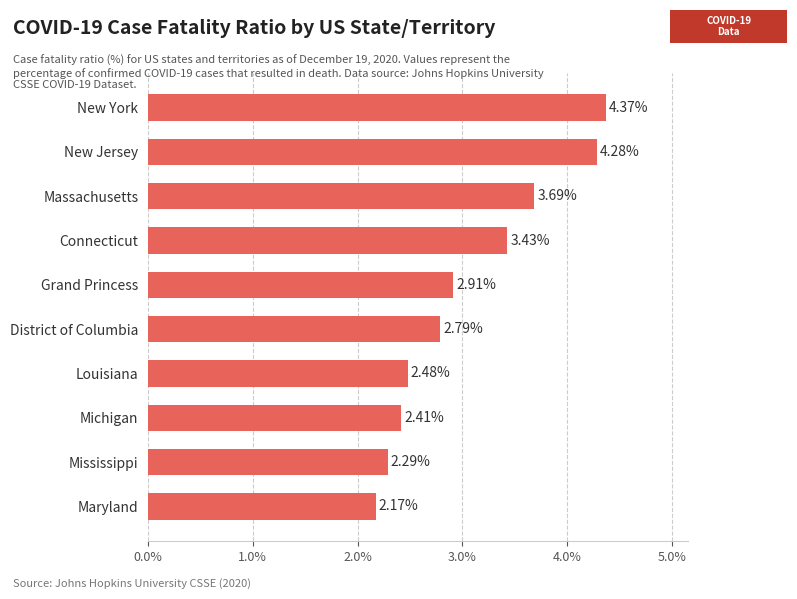

Rank the categories by value from highest to lowest.

New York, New Jersey, Massachusetts, Connecticut, Grand Princess, District of Columbia, Louisiana, Michigan, Mississippi, Maryland